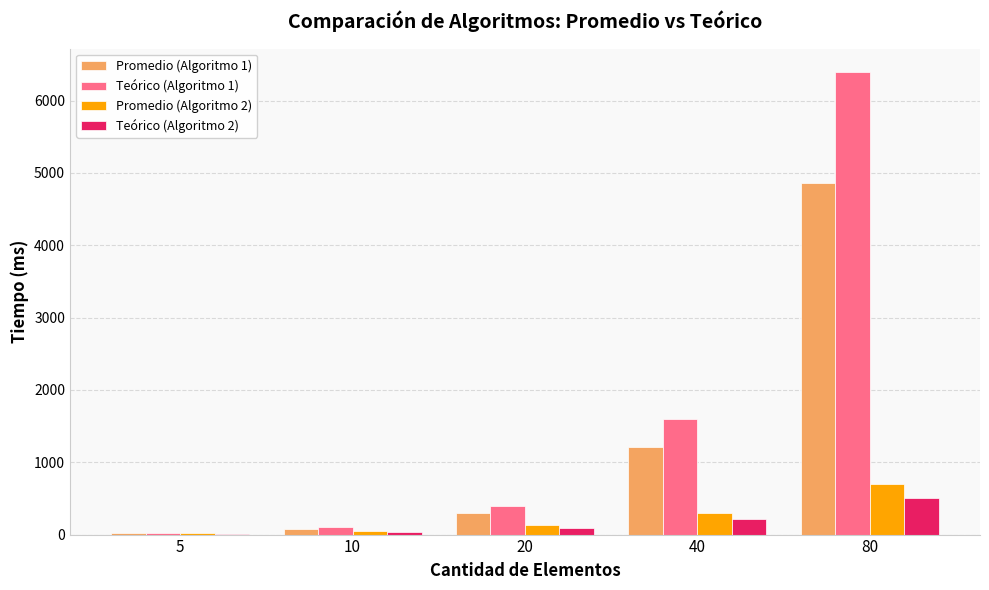

What is the maximum value shown in the chart?

6400.0